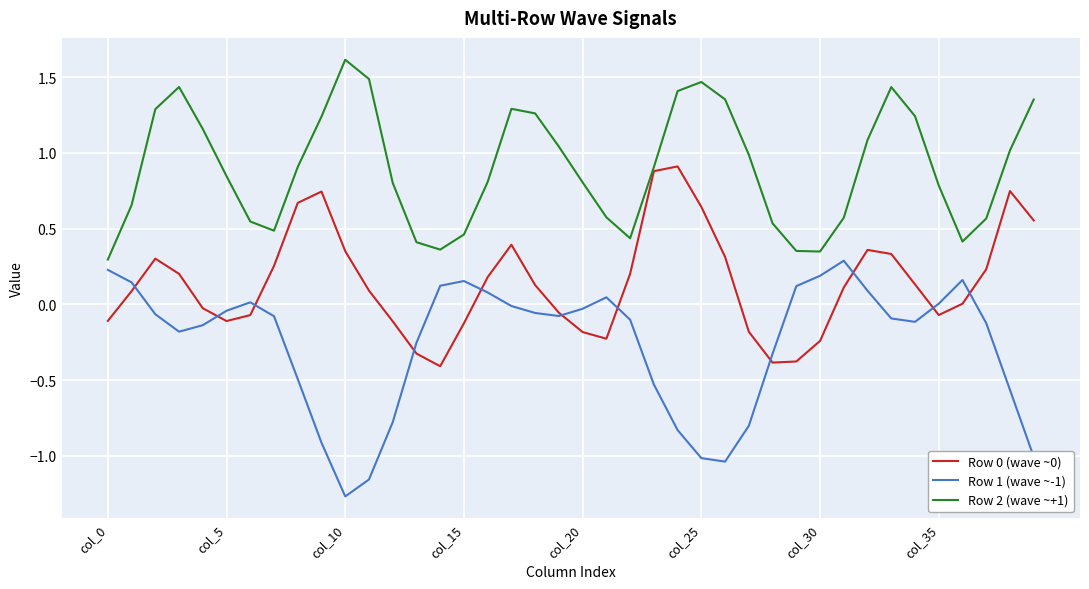

What is the sum of all Row 0 (wave ~0) values?

5.8